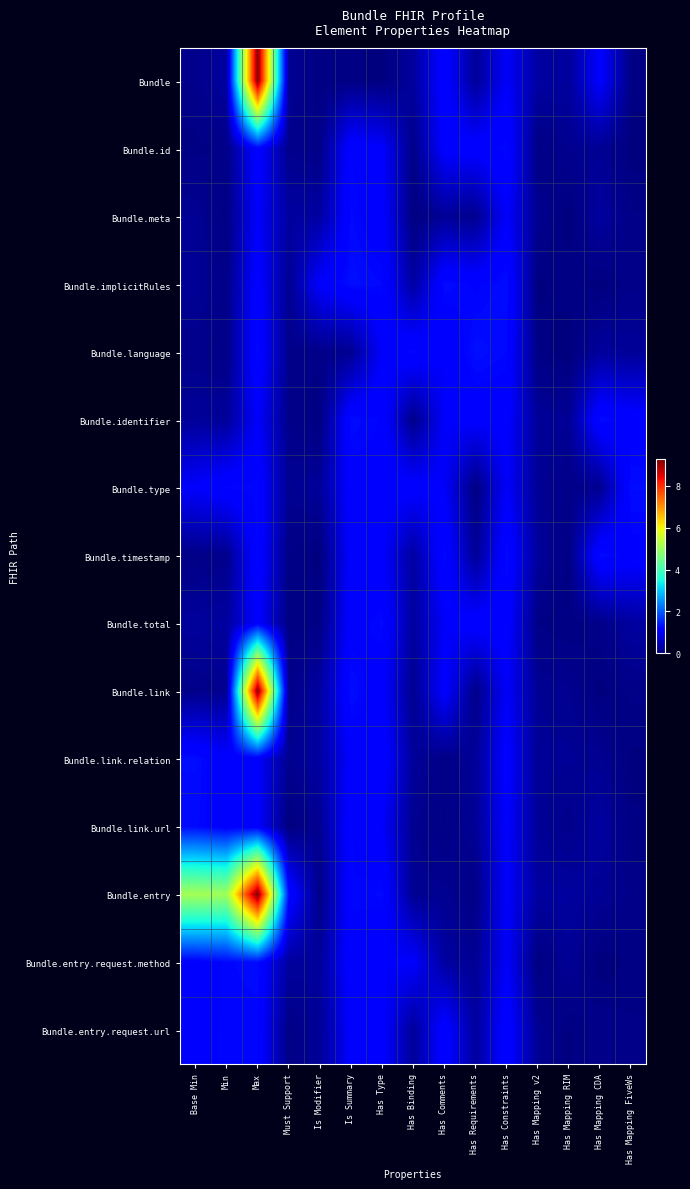

Reading left to right, extract all data points from this chart.

Bundle: Base Min=0.1	Min=0.3	Max=9.2	Must Support=0.2	Is Modifier=0.0	Is Summary=0.0	Has Type=0.0	Has Binding=0.3	Has Comments=1.2	Has Requirements=0.2	Has Constraints=1.0	Has Mapping v2=0.3	Has Mapping RIM=0.2	Has Mapping CDA=1.1	Has Mapping FiveWs=0.1
Bundle.id: Base Min=0.1	Min=0.1	Max=1.2	Must Support=0.1	Is Modifier=0.1	Is Summary=1.2	Has Type=1.0	Has Binding=0.1	Has Comments=1.1	Has Requirements=1.1	Has Constraints=1.2	Has Mapping v2=0.1	Has Mapping RIM=0.2	Has Mapping CDA=0.2	Has Mapping FiveWs=0.0
Bundle.meta: Base Min=0.2	Min=0.1	Max=1.0	Must Support=0.3	Is Modifier=0.3	Is Summary=1.2	Has Type=1.1	Has Binding=0.0	Has Comments=0.2	Has Requirements=0.1	Has Constraints=1.0	Has Mapping v2=0.1	Has Mapping RIM=0.0	Has Mapping CDA=0.3	Has Mapping FiveWs=0.1
Bundle.implicitRules: Base Min=0.2	Min=0.1	Max=1.2	Must Support=0.2	Is Modifier=1.1	Is Summary=1.3	Has Type=1.2	Has Binding=0.3	Has Comments=1.3	Has Requirements=1.2	Has Constraints=1.3	Has Mapping v2=0.0	Has Mapping RIM=0.1	Has Mapping CDA=0.0	Has Mapping FiveWs=0.1
Bundle.language: Base Min=0.1	Min=0.1	Max=1.2	Must Support=0.1	Is Modifier=0.1	Is Summary=0.2	Has Type=1.0	Has Binding=1.2	Has Comments=1.0	Has Requirements=1.3	Has Constraints=1.2	Has Mapping v2=0.1	Has Mapping RIM=0.0	Has Mapping CDA=0.2	Has Mapping FiveWs=0.2
Bundle.identifier: Base Min=0.2	Min=0.2	Max=1.0	Must Support=0.1	Is Modifier=0.0	Is Summary=1.3	Has Type=1.2	Has Binding=0.1	Has Comments=1.0	Has Requirements=1.1	Has Constraints=1.1	Has Mapping v2=0.2	Has Mapping RIM=0.2	Has Mapping CDA=1.3	Has Mapping FiveWs=1.1
Bundle.type: Base Min=1.0	Min=1.2	Max=1.2	Must Support=0.2	Is Modifier=0.2	Is Summary=1.1	Has Type=1.2	Has Binding=1.1	Has Comments=1.0	Has Requirements=0.0	Has Constraints=1.0	Has Mapping v2=0.2	Has Mapping RIM=0.1	Has Mapping CDA=0.2	Has Mapping FiveWs=1.3
Bundle.timestamp: Base Min=0.1	Min=0.1	Max=1.2	Must Support=0.1	Is Modifier=0.0	Is Summary=1.1	Has Type=1.0	Has Binding=0.3	Has Comments=1.2	Has Requirements=0.2	Has Constraints=1.3	Has Mapping v2=0.2	Has Mapping RIM=0.1	Has Mapping CDA=1.3	Has Mapping FiveWs=1.2
Bundle.total: Base Min=0.2	Min=0.3	Max=1.1	Must Support=0.0	Is Modifier=0.1	Is Summary=1.1	Has Type=1.2	Has Binding=0.3	Has Comments=1.0	Has Requirements=1.2	Has Constraints=1.1	Has Mapping v2=0.1	Has Mapping RIM=0.0	Has Mapping CDA=0.1	Has Mapping FiveWs=0.3
Bundle.link: Base Min=0.1	Min=0.2	Max=9.2	Must Support=0.1	Is Modifier=0.3	Is Summary=1.3	Has Type=1.1	Has Binding=0.1	Has Comments=1.1	Has Requirements=0.1	Has Constraints=1.0	Has Mapping v2=0.2	Has Mapping RIM=0.2	Has Mapping CDA=0.0	Has Mapping FiveWs=0.1
Bundle.link.relation: Base Min=1.3	Min=1.1	Max=1.0	Must Support=0.1	Is Modifier=0.3	Is Summary=1.1	Has Type=1.2	Has Binding=0.2	Has Comments=0.1	Has Requirements=0.2	Has Constraints=1.1	Has Mapping v2=0.2	Has Mapping RIM=0.2	Has Mapping CDA=0.2	Has Mapping FiveWs=0.0
Bundle.link.url: Base Min=1.3	Min=1.1	Max=1.1	Must Support=0.0	Is Modifier=0.2	Is Summary=1.2	Has Type=1.0	Has Binding=0.2	Has Comments=0.1	Has Requirements=0.2	Has Constraints=1.1	Has Mapping v2=0.2	Has Mapping RIM=0.1	Has Mapping CDA=0.3	Has Mapping FiveWs=0.0
Bundle.entry: Base Min=5.1	Min=5.0	Max=9.3	Must Support=1.3	Is Modifier=0.1	Is Summary=1.2	Has Type=1.2	Has Binding=0.2	Has Comments=0.2	Has Requirements=0.1	Has Constraints=1.0	Has Mapping v2=0.3	Has Mapping RIM=0.3	Has Mapping CDA=0.2	Has Mapping FiveWs=0.1
Bundle.entry.request.method: Base Min=1.1	Min=1.2	Max=1.3	Must Support=0.3	Is Modifier=0.2	Is Summary=1.2	Has Type=1.0	Has Binding=1.0	Has Comments=0.3	Has Requirements=0.2	Has Constraints=1.0	Has Mapping v2=0.0	Has Mapping RIM=0.2	Has Mapping CDA=0.0	Has Mapping FiveWs=0.0
Bundle.entry.request.url: Base Min=1.2	Min=1.2	Max=1.2	Must Support=0.1	Is Modifier=0.2	Is Summary=1.1	Has Type=1.1	Has Binding=0.2	Has Comments=1.2	Has Requirements=0.3	Has Constraints=1.2	Has Mapping v2=0.2	Has Mapping RIM=0.0	Has Mapping CDA=0.1	Has Mapping FiveWs=0.1